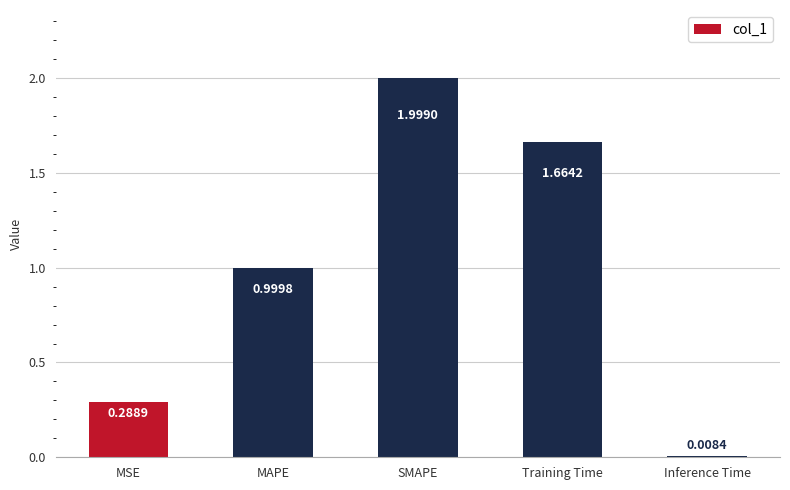

What is the label of the 4th bar from the left?

Training Time